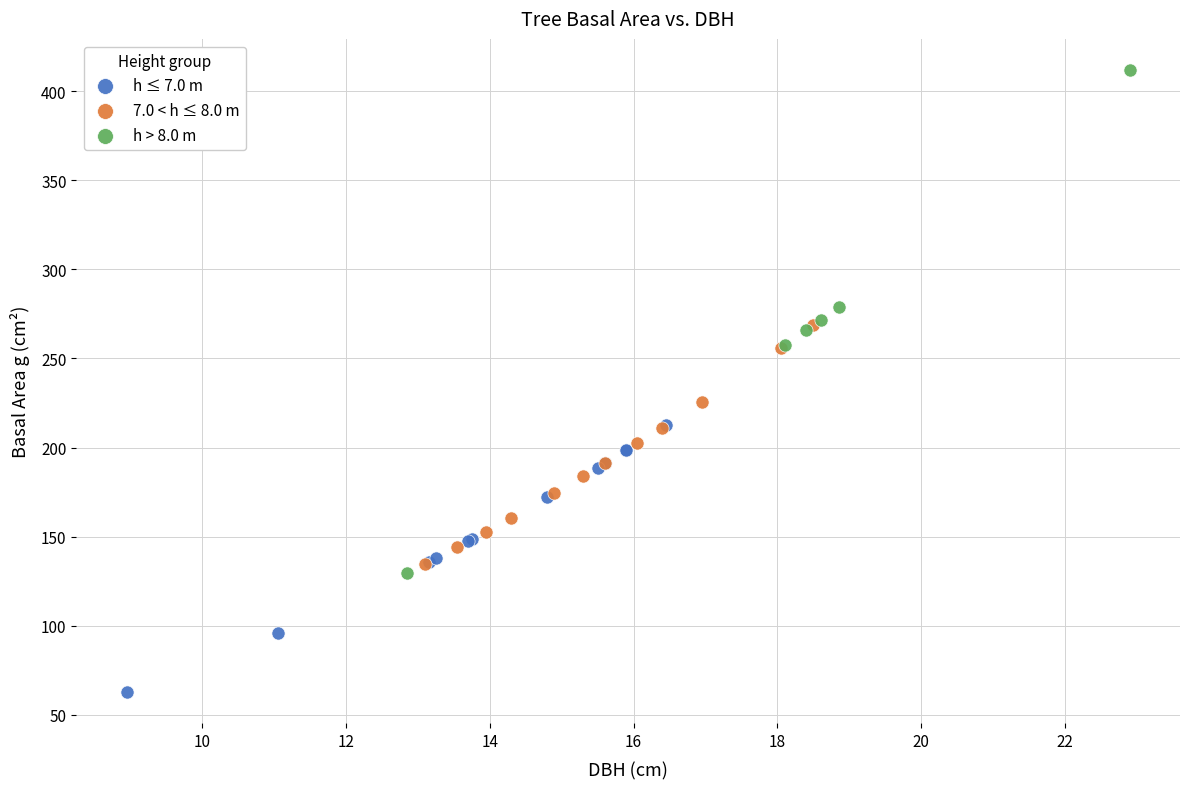

Which series reaches the maximum Y coordinate?

h > 8.0 m